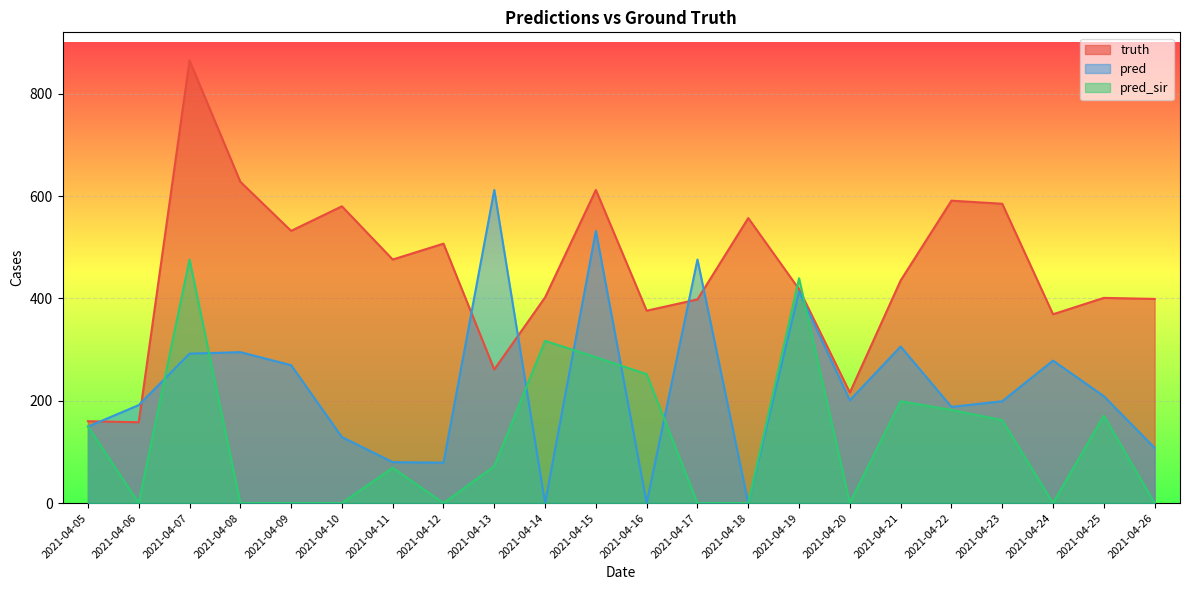

Between 2021-04-09 and 2021-04-16, which series saw the biggest shift?

pred